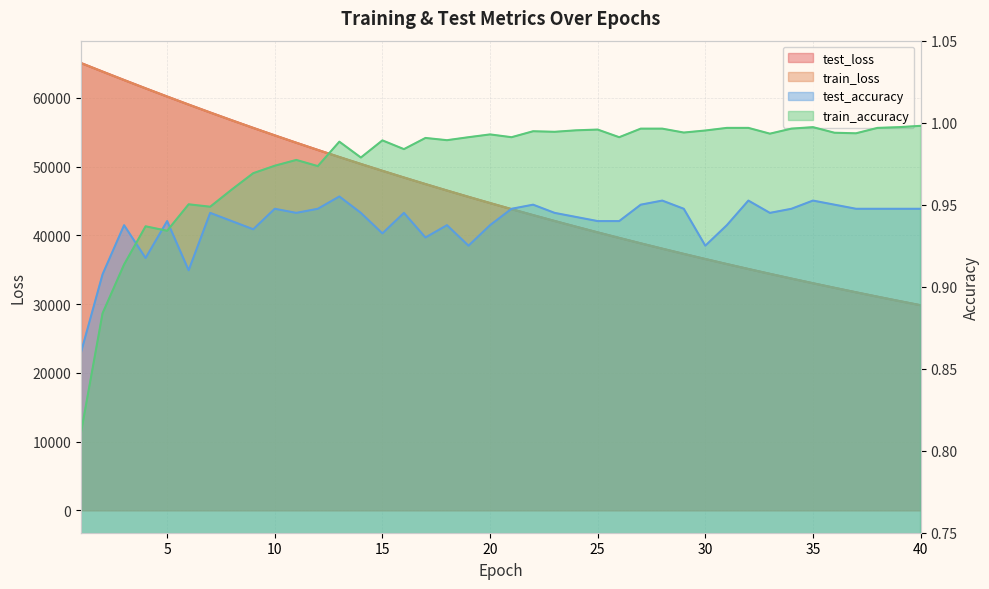

What is the smallest value displayed?

0.8